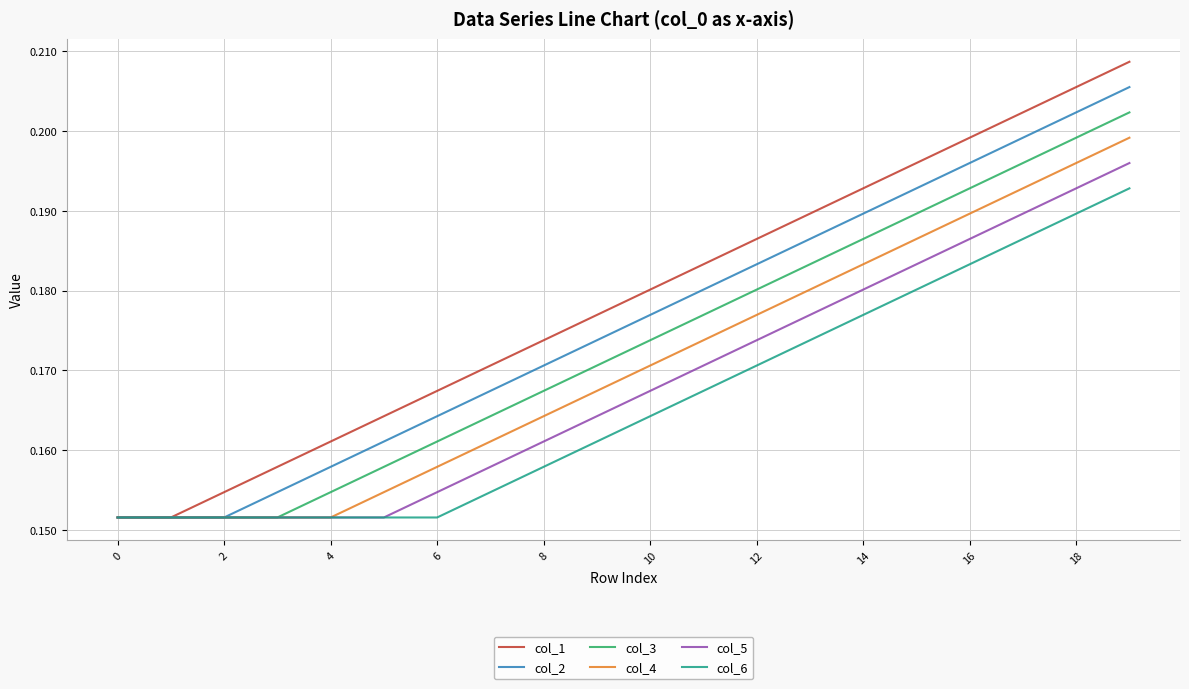

List the series in order of their peak value, highest first.

col_1, col_2, col_3, col_4, col_5, col_6